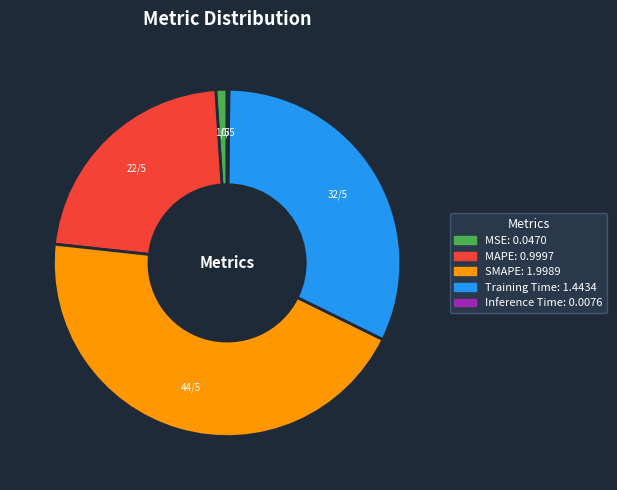

Which category has the biggest portion of the pie?

SMAPE